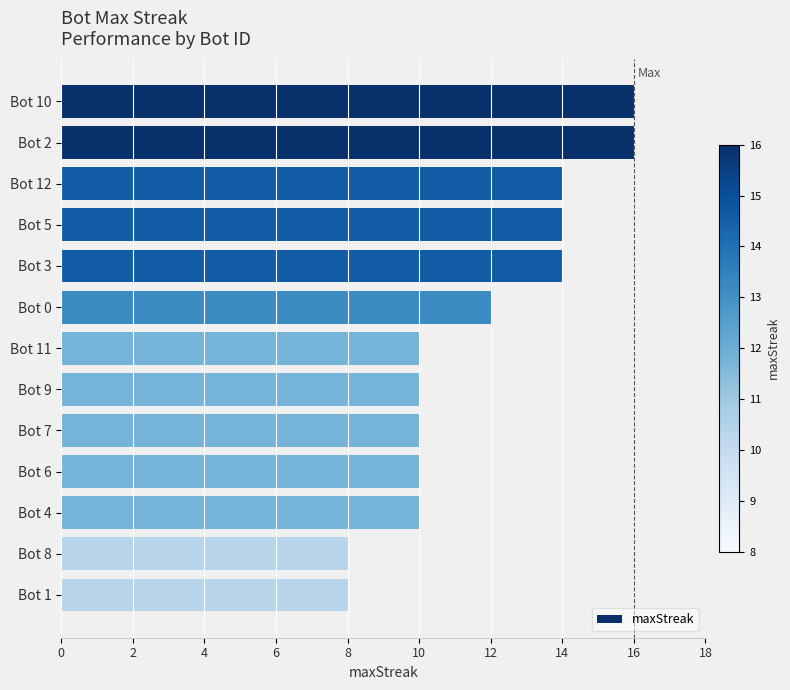

The value at Bot 2 is 16. True or false?

True